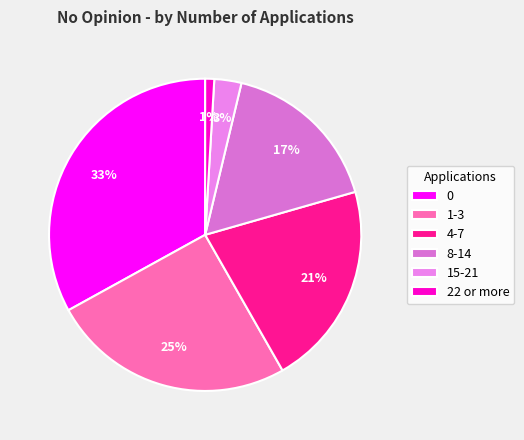

Which has a higher value, 22 or more or 8-14?

8-14